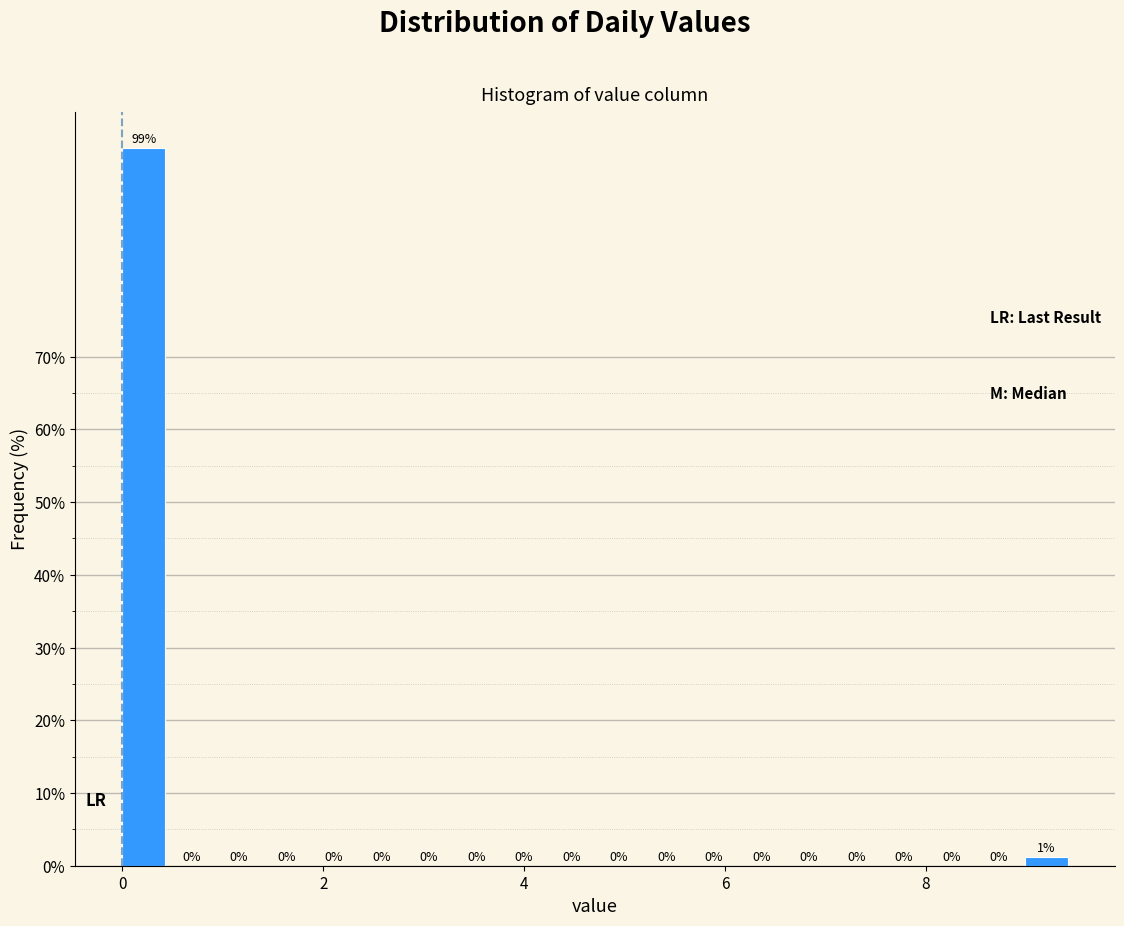

Read against the x-axis, roughly where is the centre of the tallest bar?

0.2